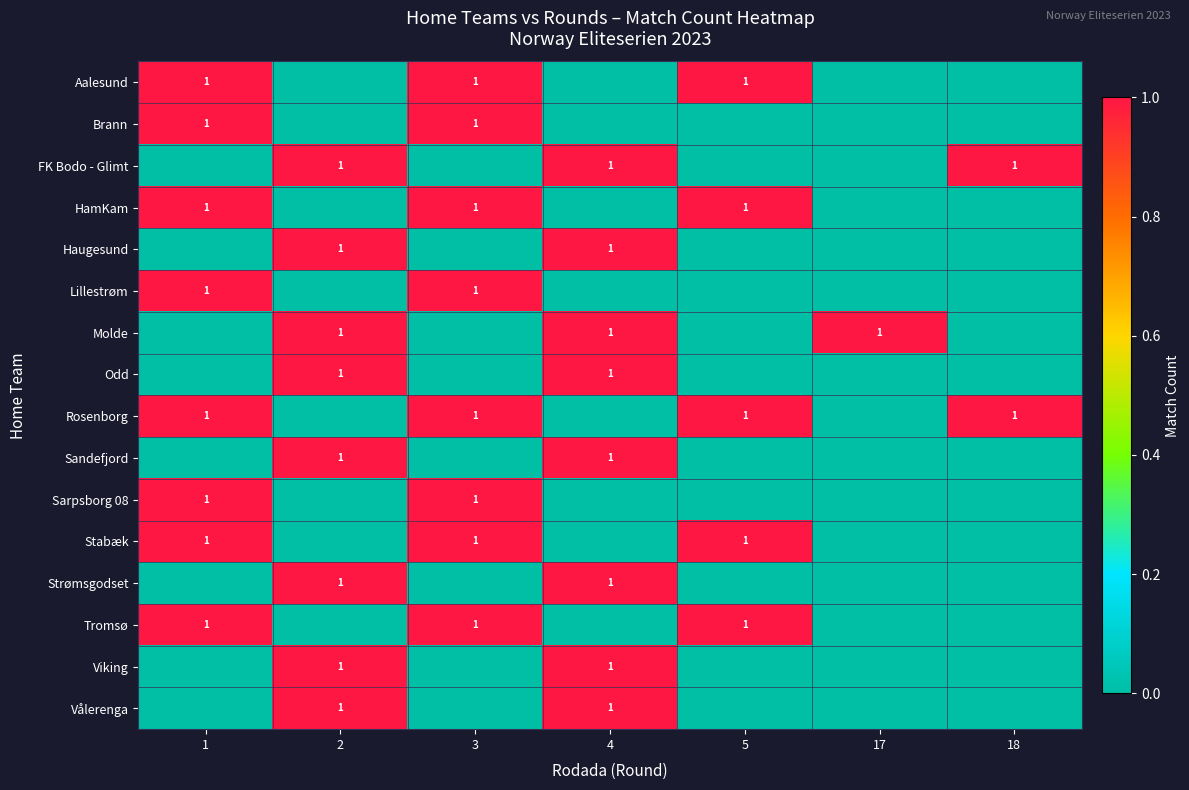

The value of HamKam at 1 is 1. True or false?

True